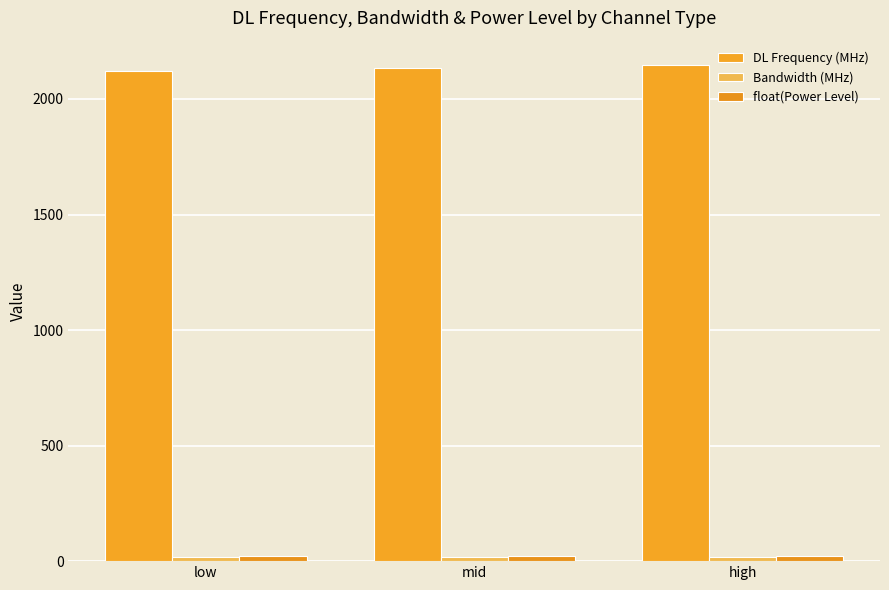

What is the difference between the highest and lowest values at mid?

2112.5